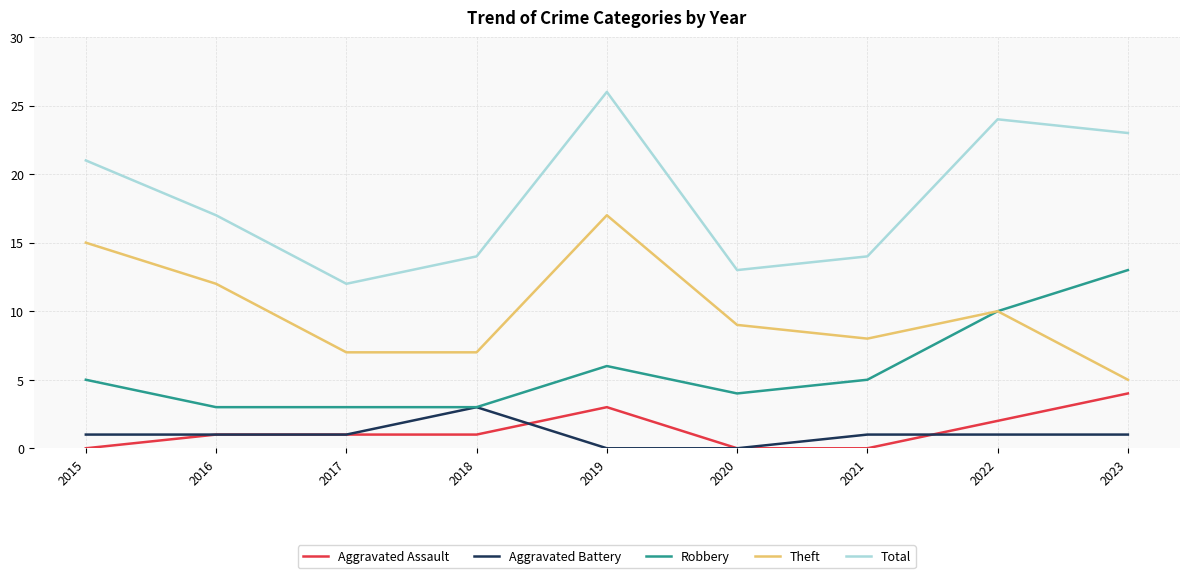

What is the difference between the maximum and minimum values in the Aggravated Assault series?

4